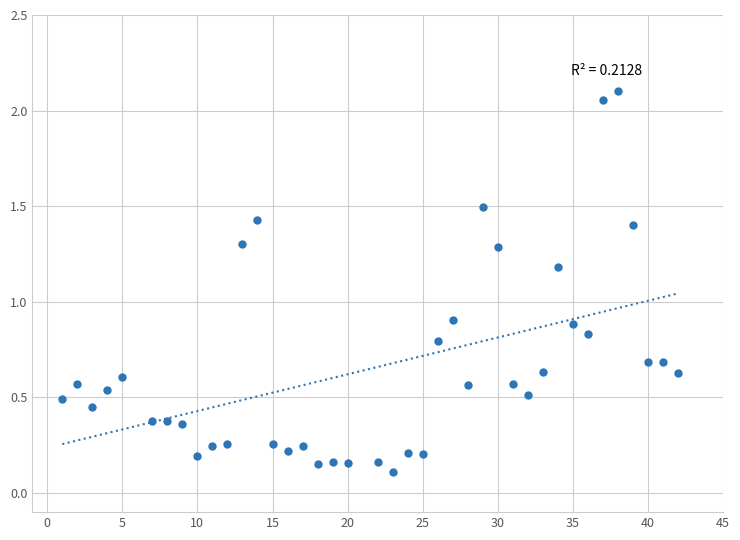

What is the range of X values (max minus min)?

41.0